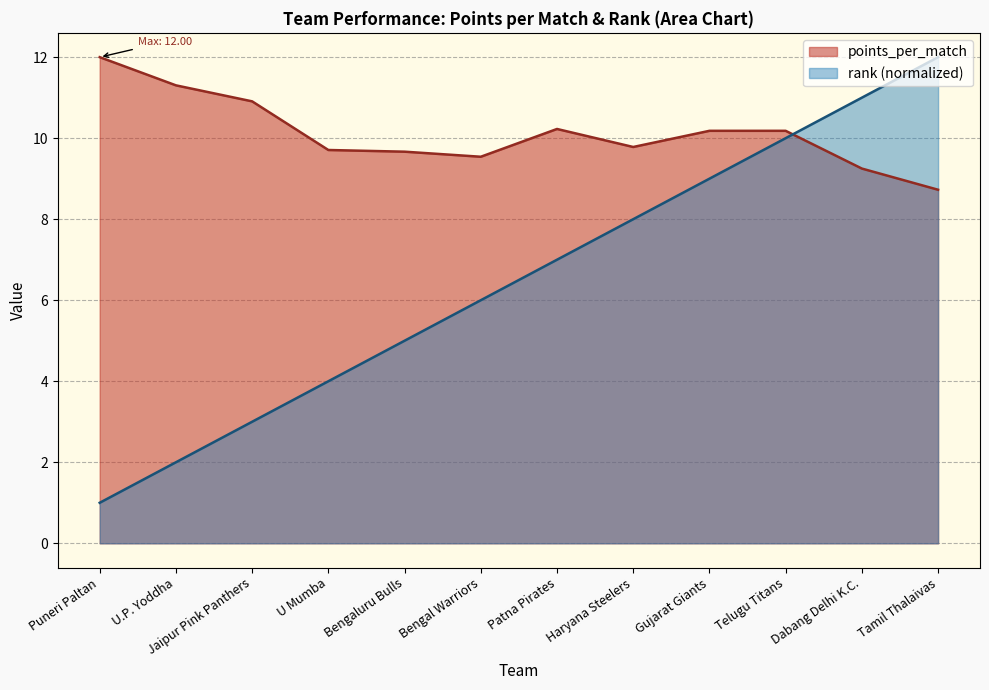

What is the maximum value shown in the chart?

12.0